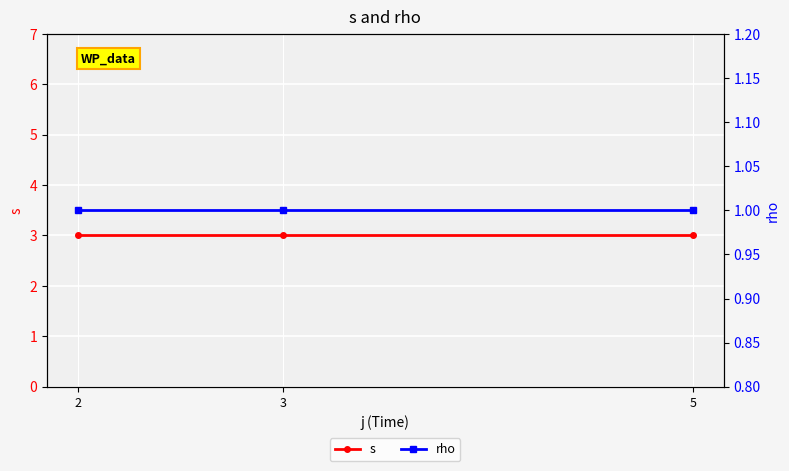

At how many categories does at least one series exceed 2?

3